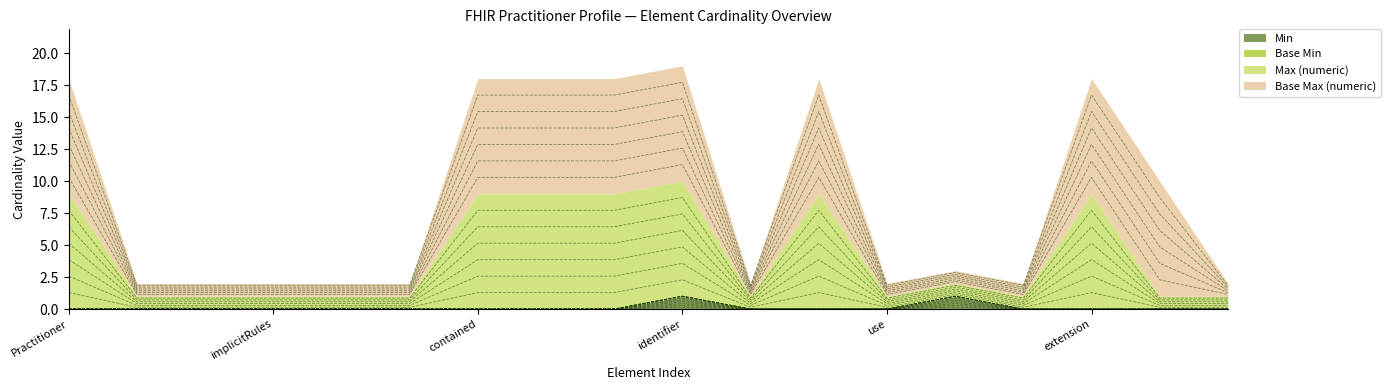

At which label does Min reach its minimum?

Practitioner